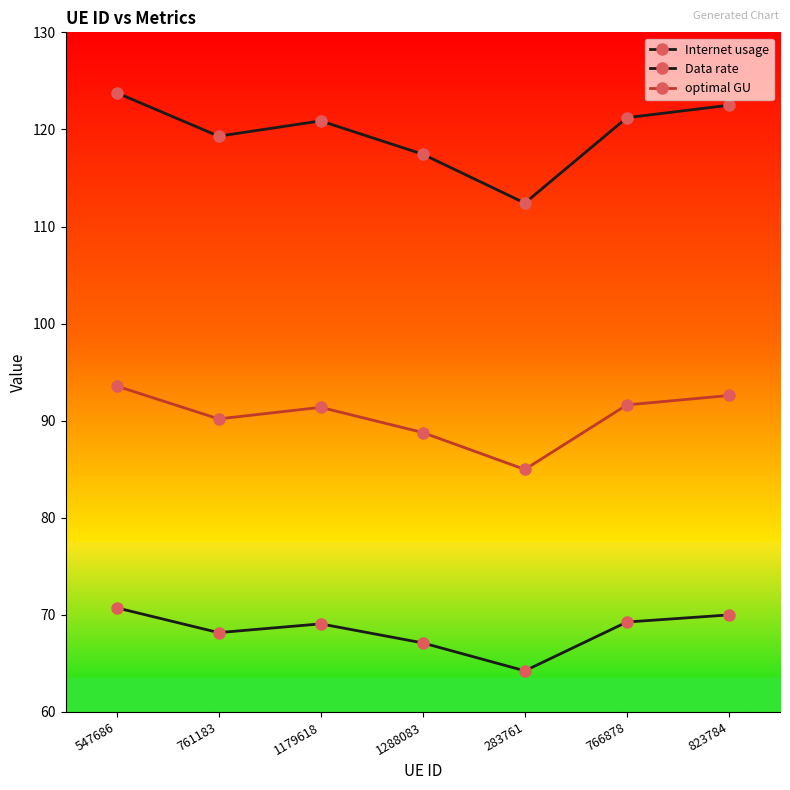

Is this an area chart (filled region under the line)?

No